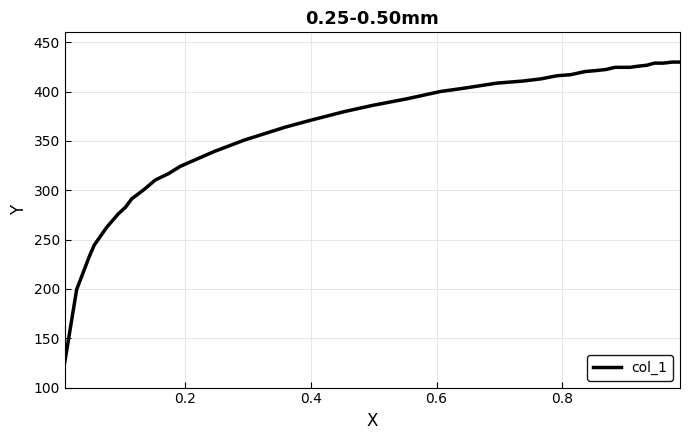

What is the difference between the maximum and minimum values?

304.0